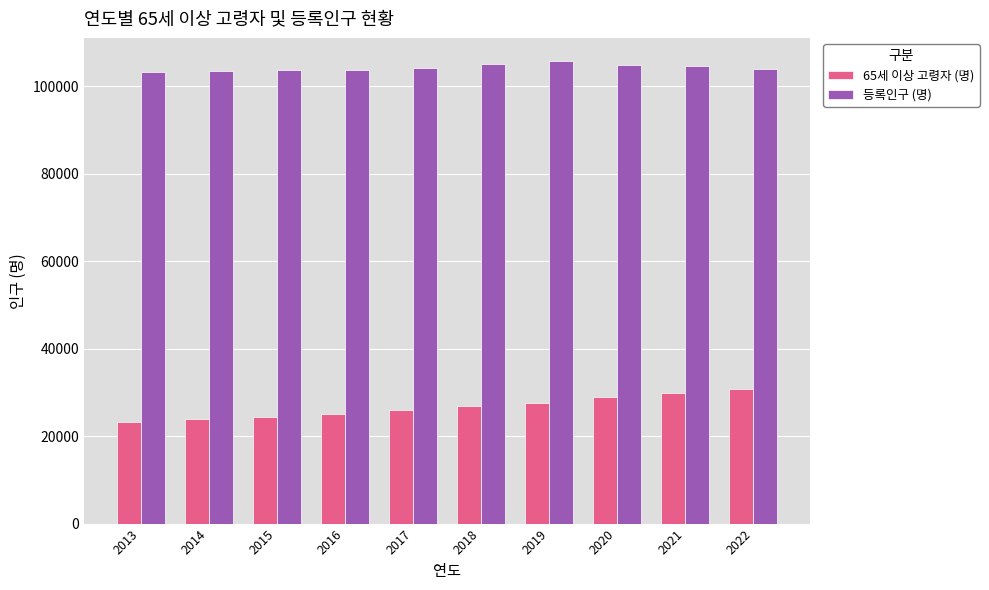

The value of 등록인구 (명) at 2017 is 104161. True or false?

True